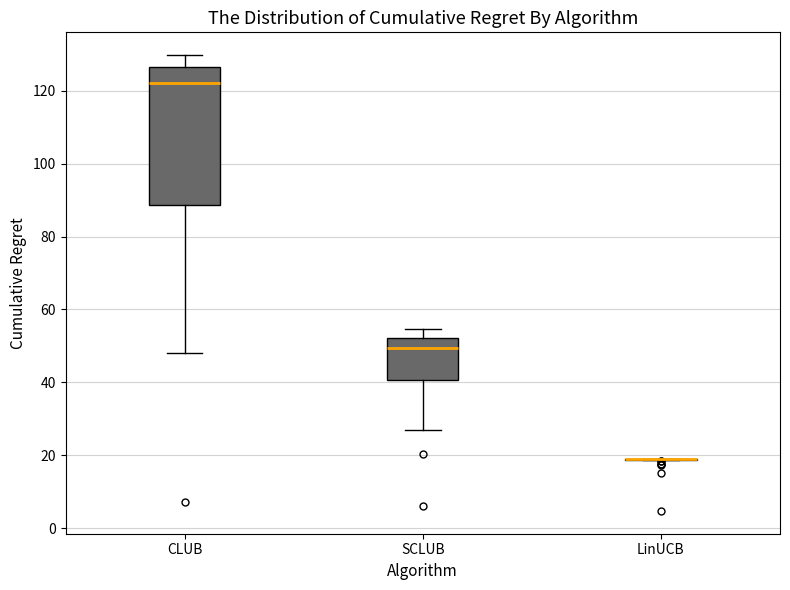

Which box is the tallest, from its lower edge to its upper edge?

CLUB